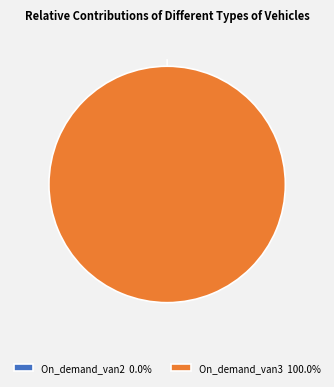

Which slice represents more than half of the pie?

On_demand_van3